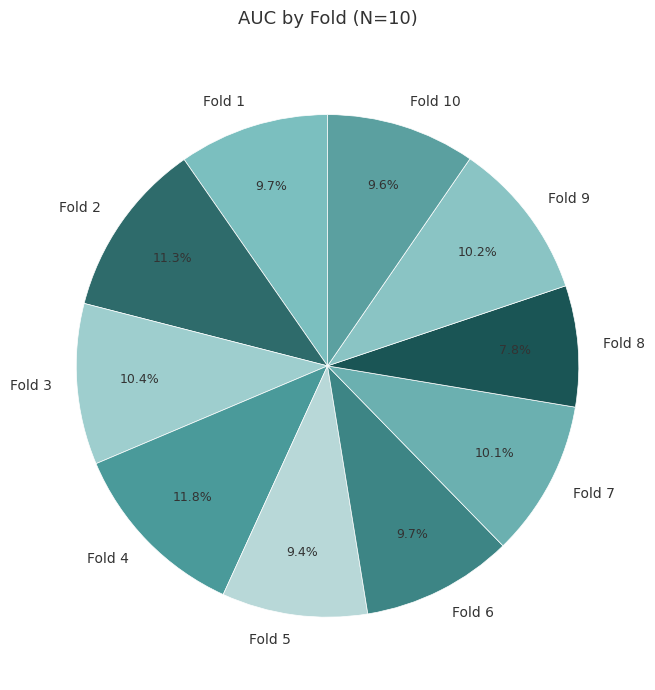

Is Fold 7 the majority of the pie?

No